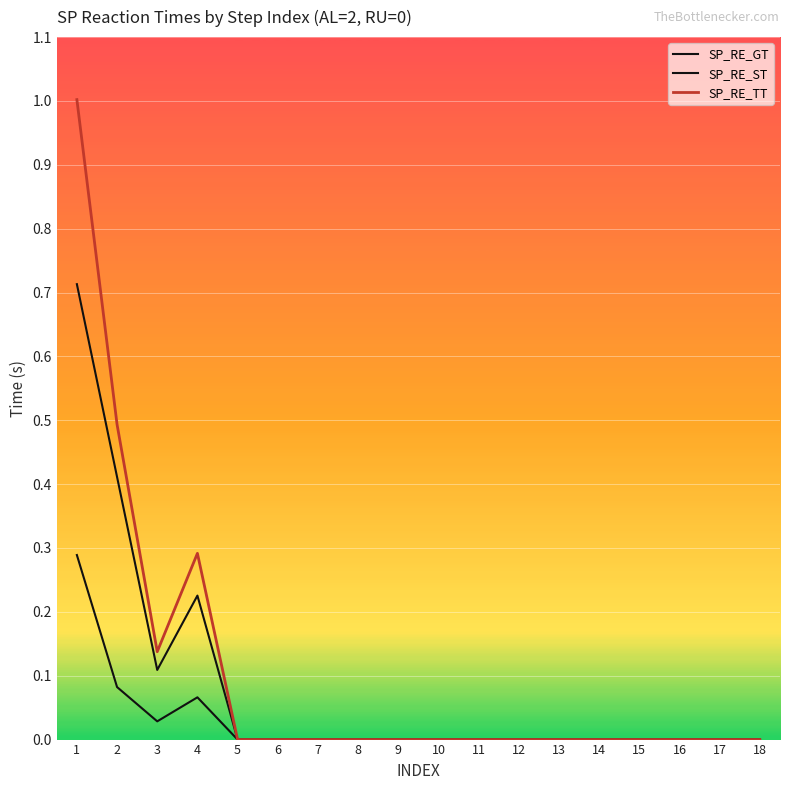

At which label is SP_RE_GT closest to 0?

5